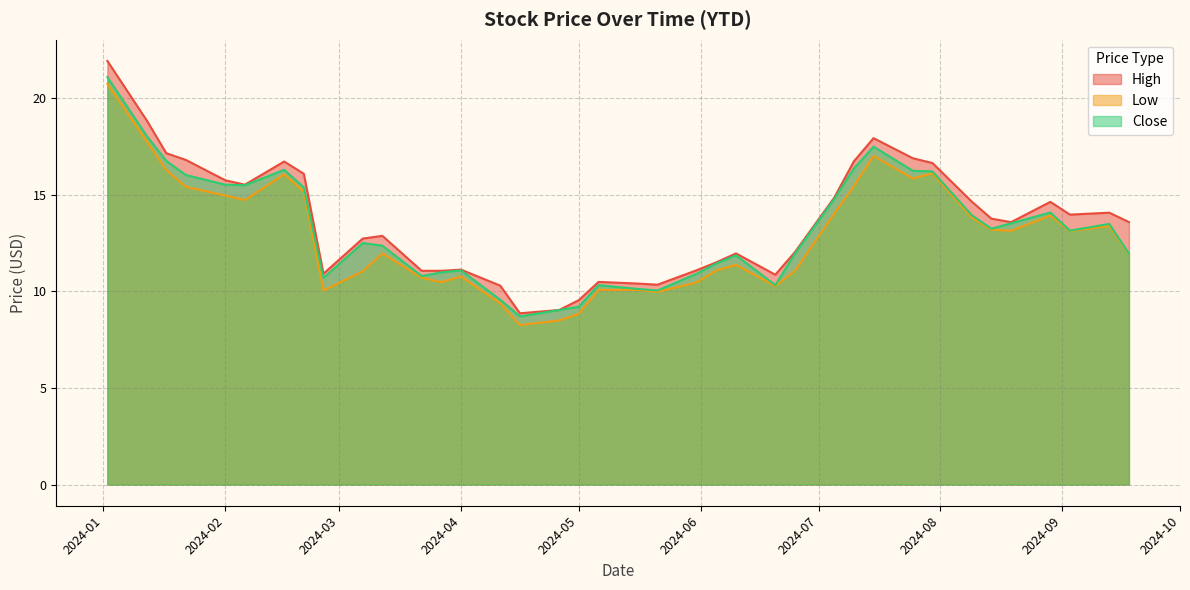

Does the chart display data point markers on the line(s)?

No